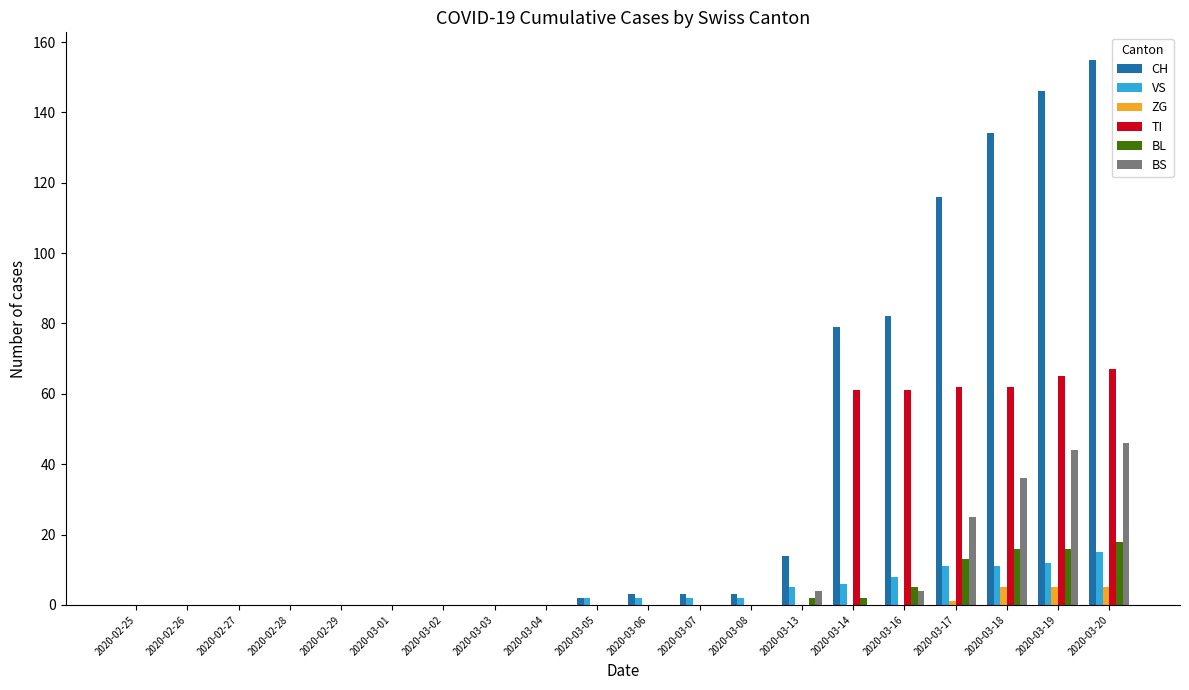

At which label is BS closest to 23?

2020-03-17